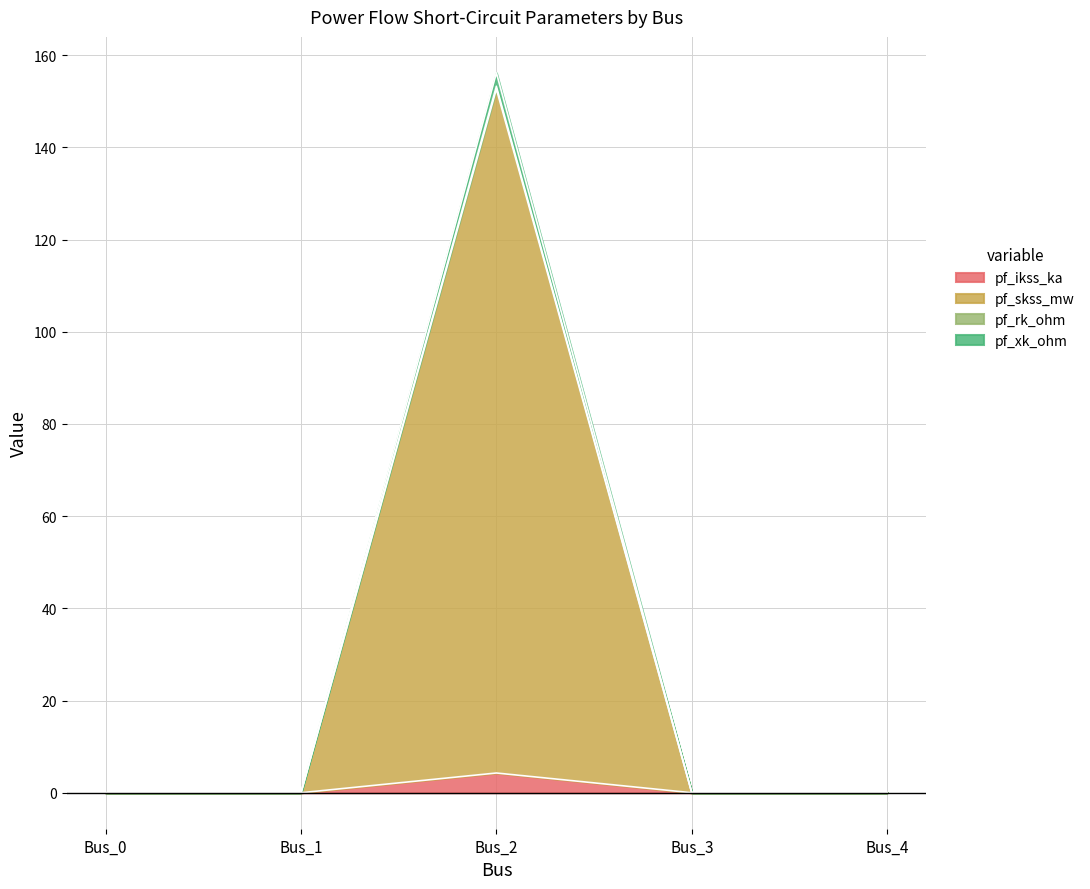

Between Bus_0 and Bus_4, which series saw the biggest shift?

pf_ikss_ka